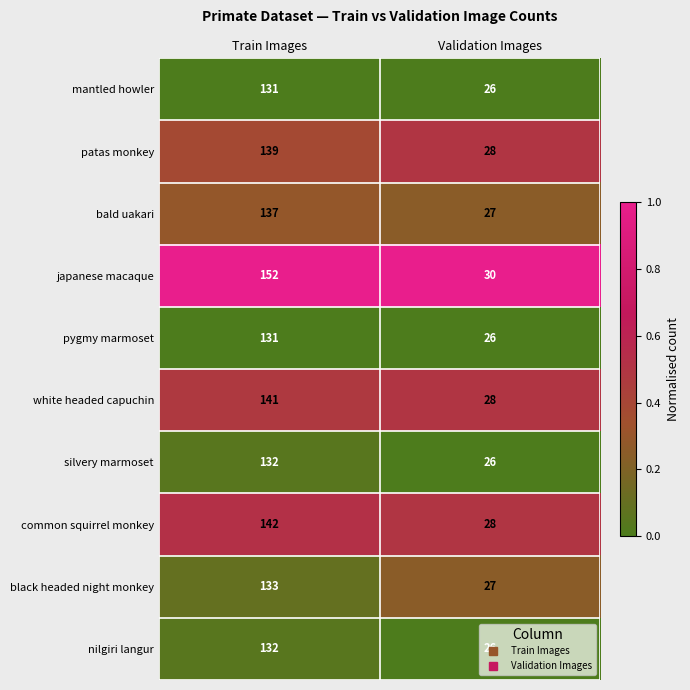

The value of silvery marmoset at Validation Images is 26. True or false?

True